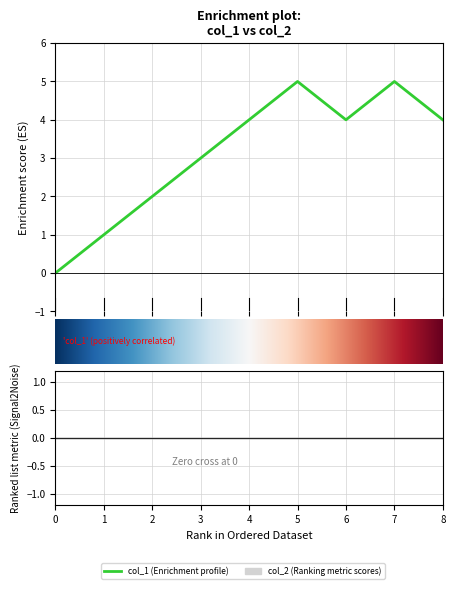

The value at 1642555091 is 1. True or false?

False